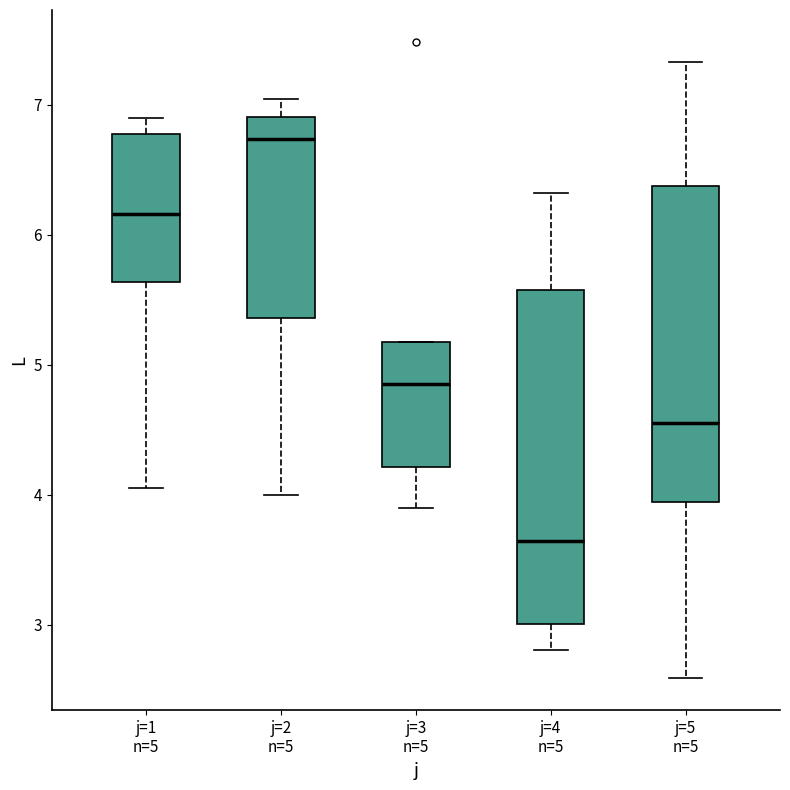

Which box's median line is the highest?

j=2 n=5